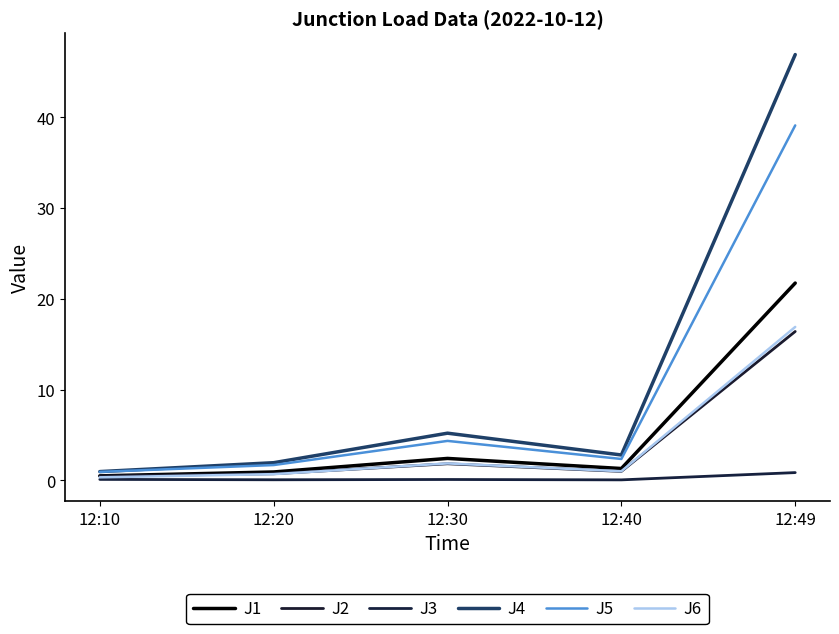

Is it true that J1 equals 0.5 at 12:20?

False